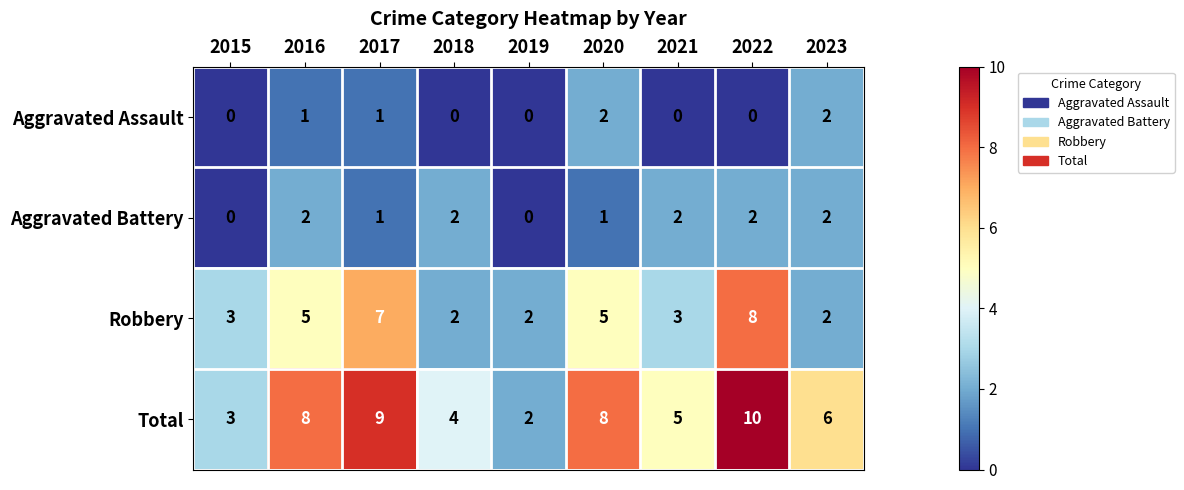

What is the total value across all series at 2020?

16